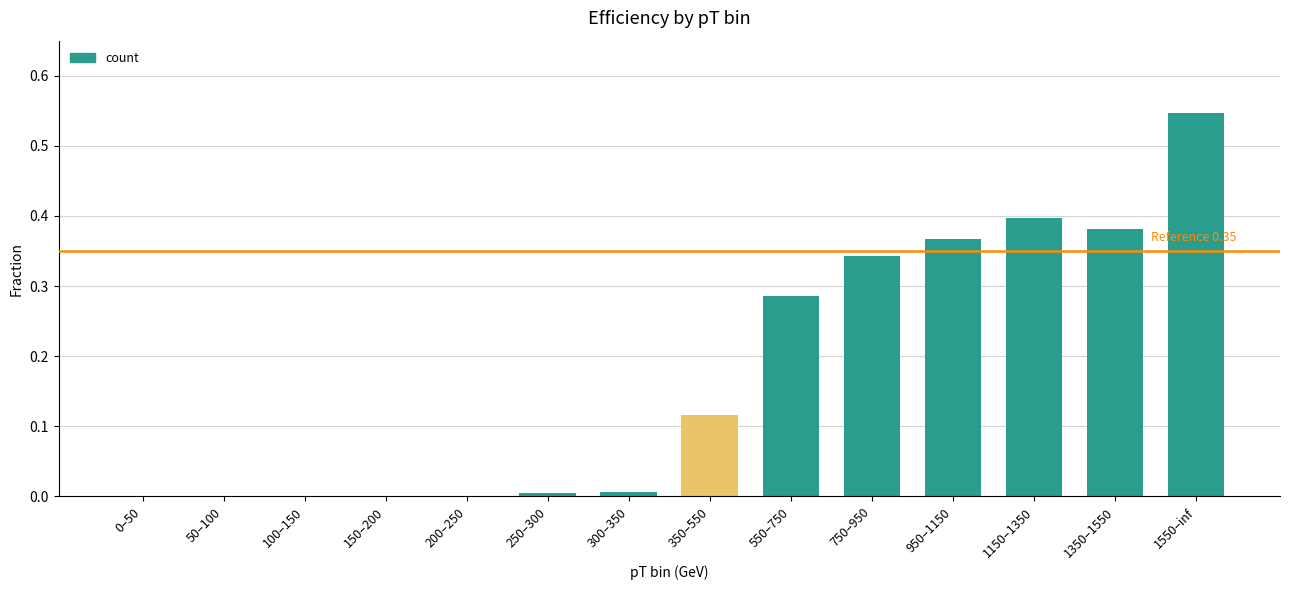

The chart shows a value of 0.2 at 1150–1350. True or false?

False